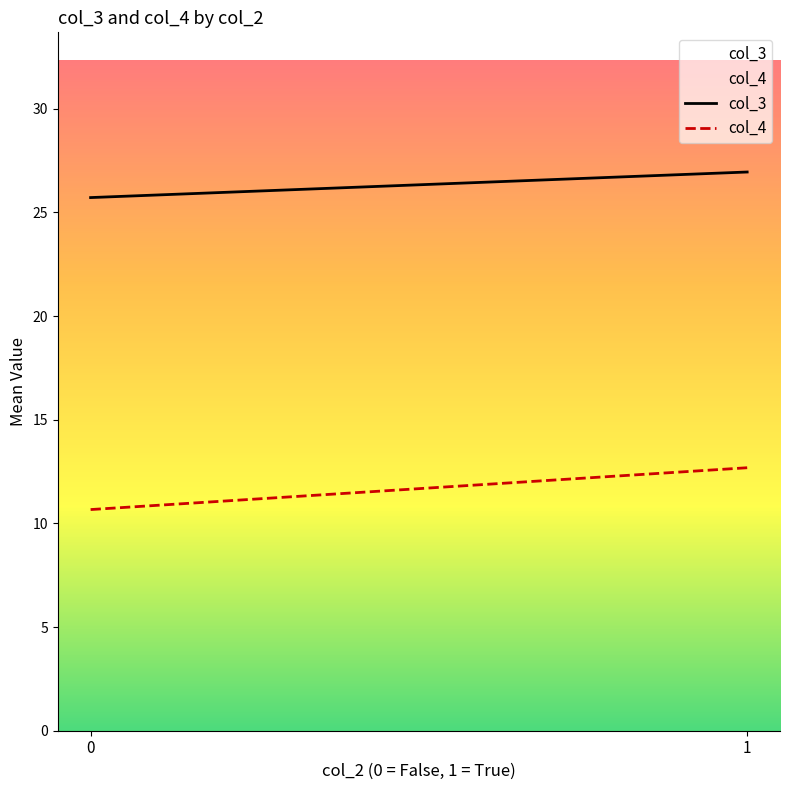

Which series has the largest total across all categories?

col_3